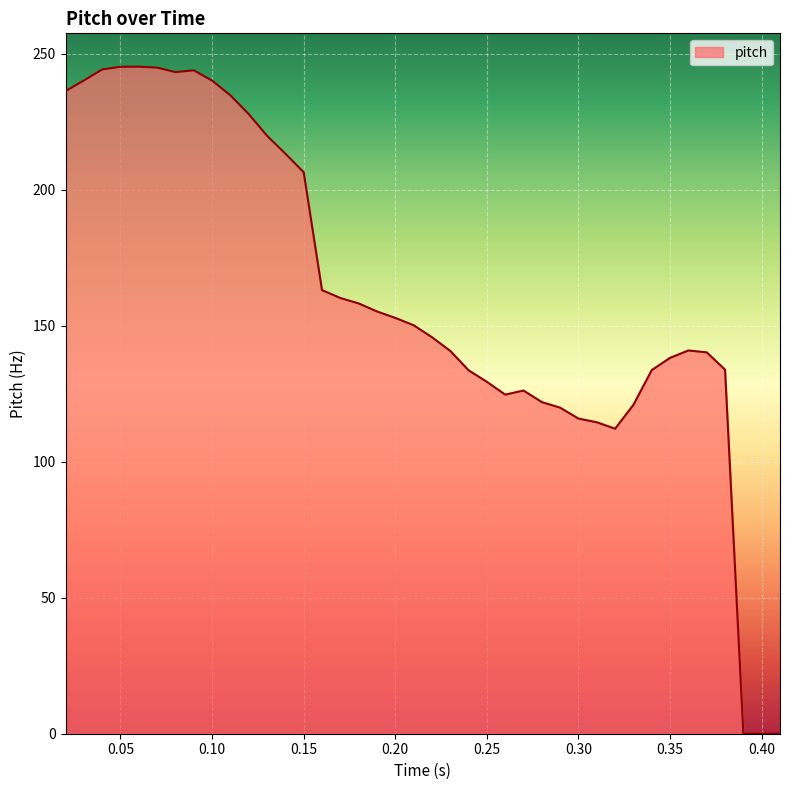

What is the difference between the maximum and minimum values?

245.3